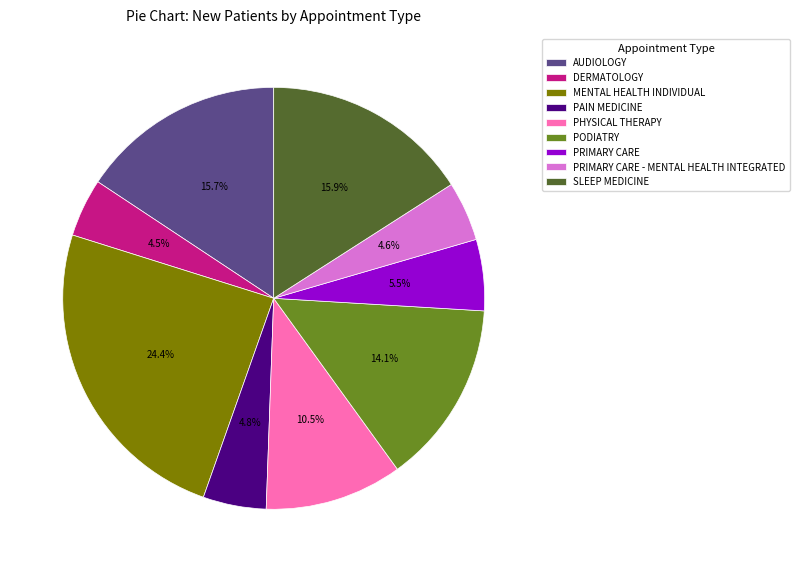

To the nearest percent, what is the average slice percentage?

11%